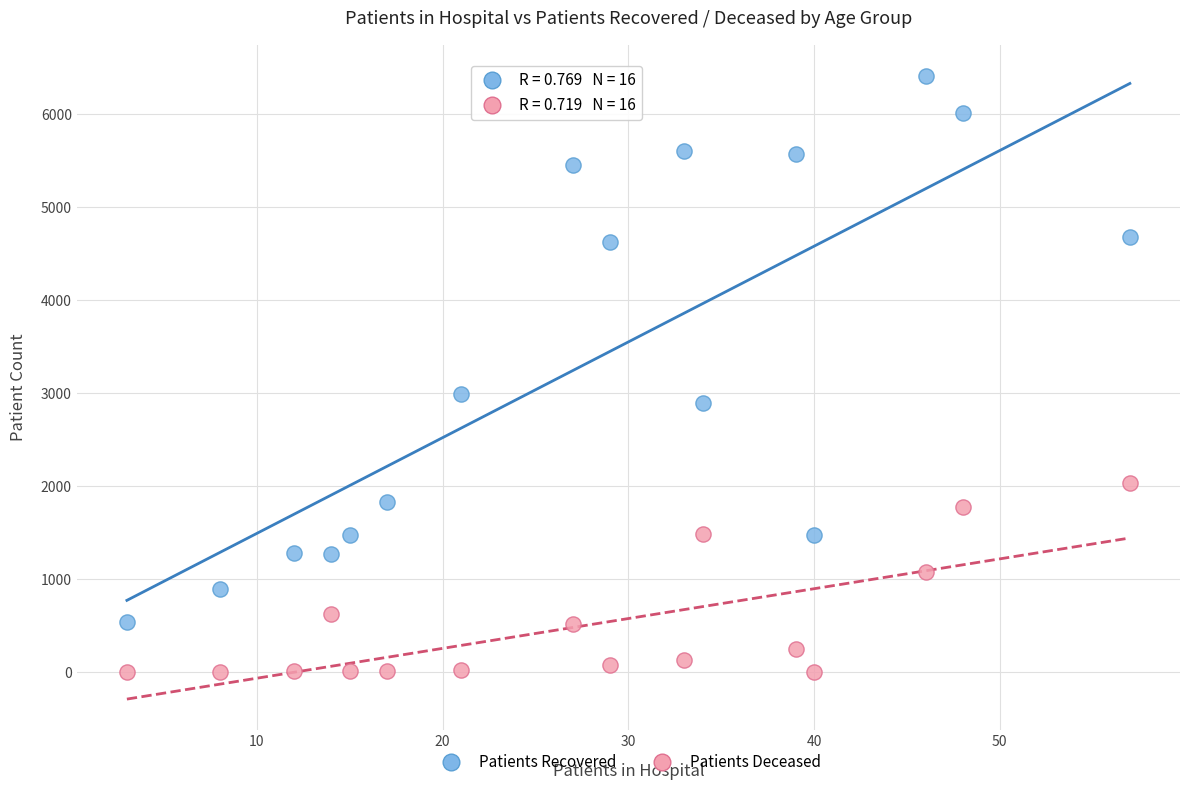

Which series contains the lowest Y value?

Patients Deceased